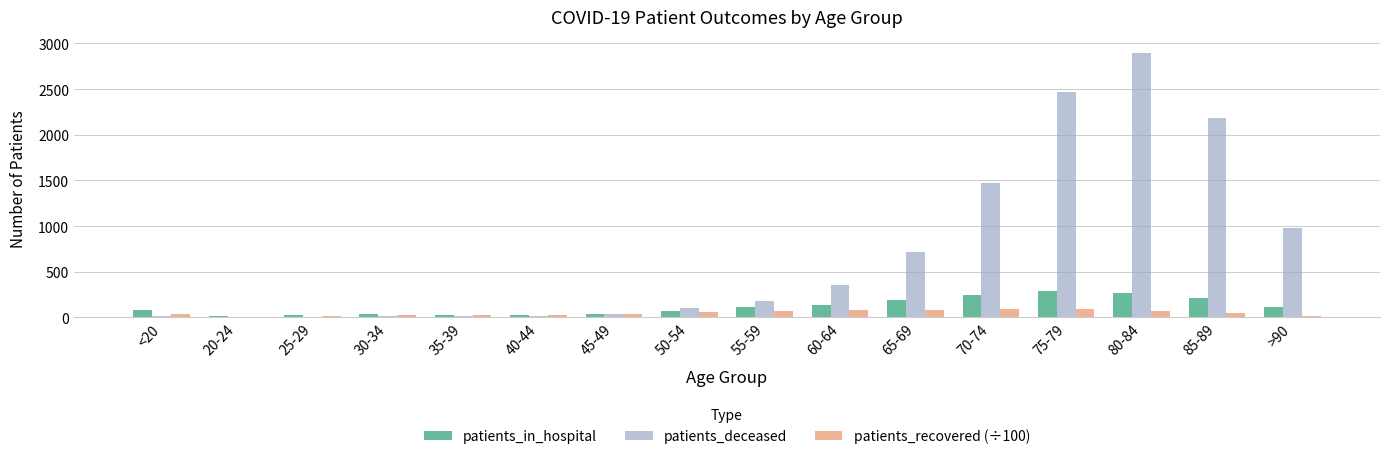

At which category does the chart reach its peak across all series?

80-84